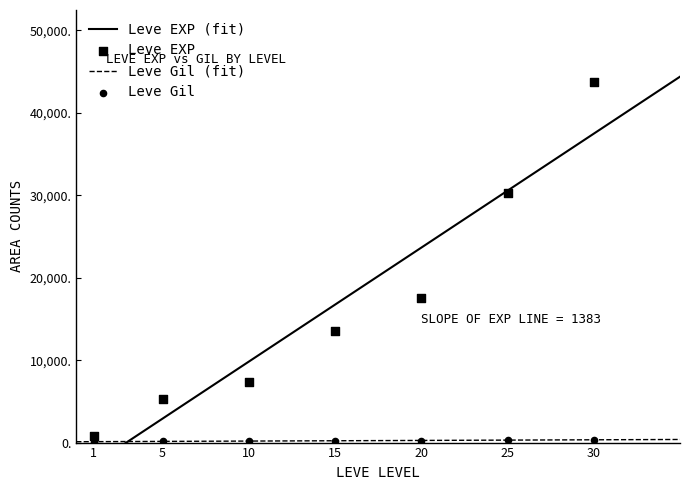

Which series contains the highest Y value?

Leve EXP